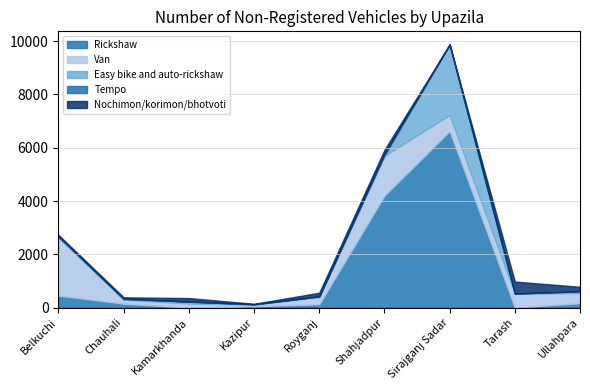

At which category does Rickshaw reach its first local peak?

Sirajganj Sadar